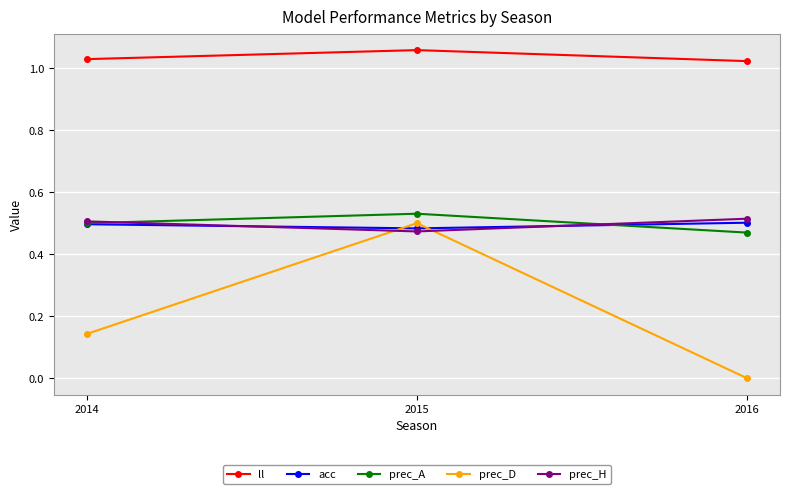

At which category does the chart reach its minimum across all series?

2016